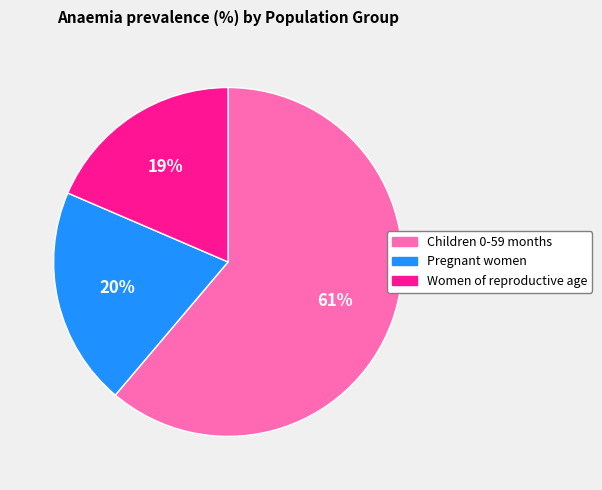

Rank the categories by value from lowest to highest.

Women of reproductive age, Pregnant women, Children 0-59 months